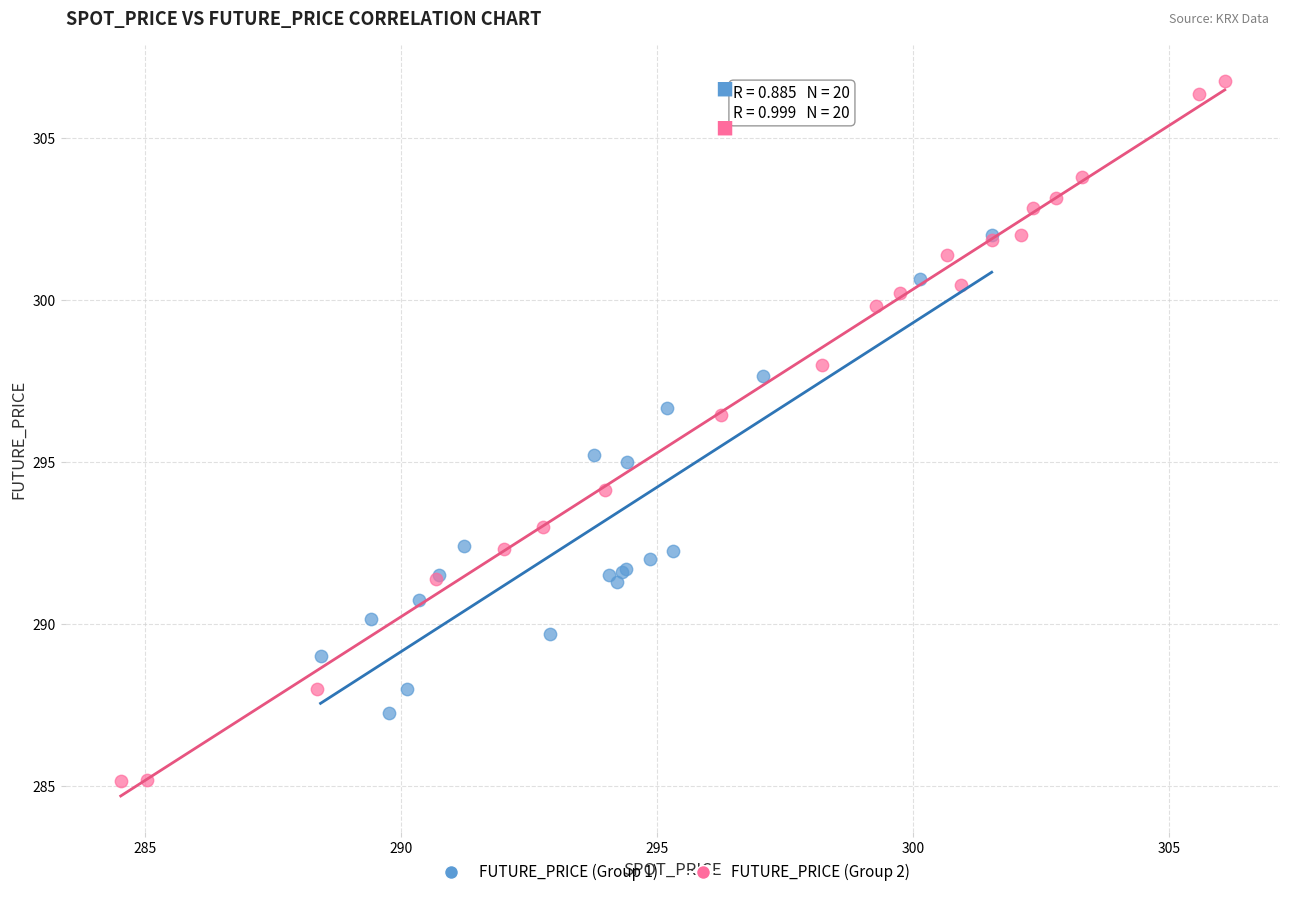

Which series has the widest spread of Y values?

FUTURE_PRICE (Group 2)